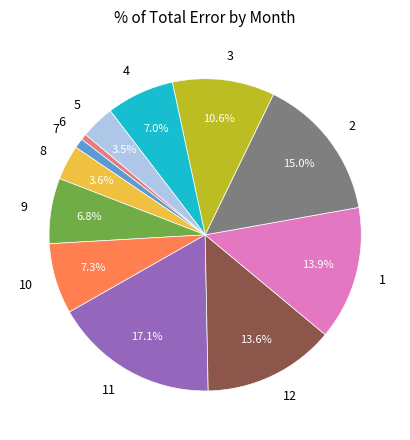

Is 10 the majority of the pie?

No